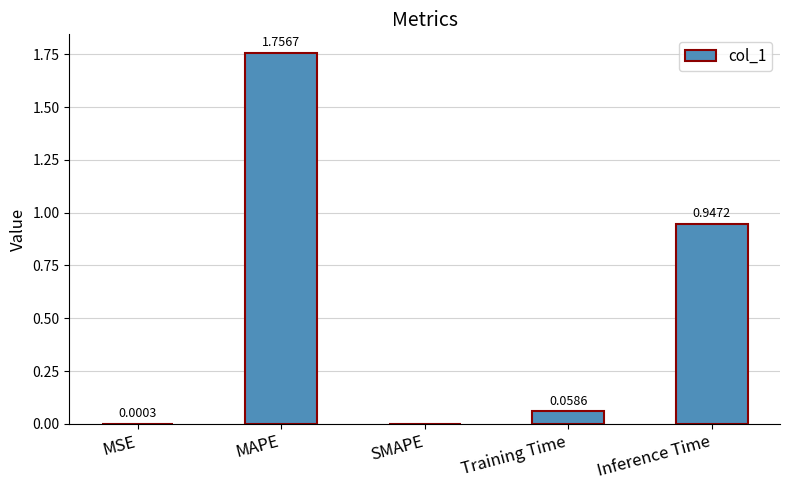

Between MAPE and MSE, which is larger?

MAPE